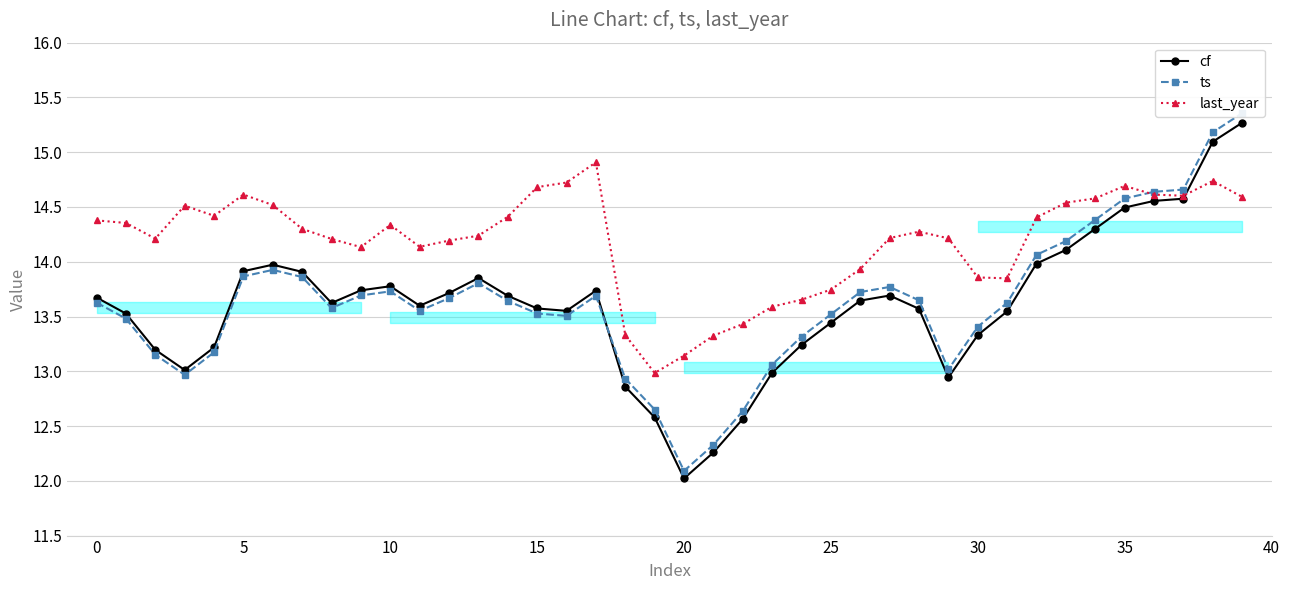

What is the value of the cf point at the 20th from the left?

12.6